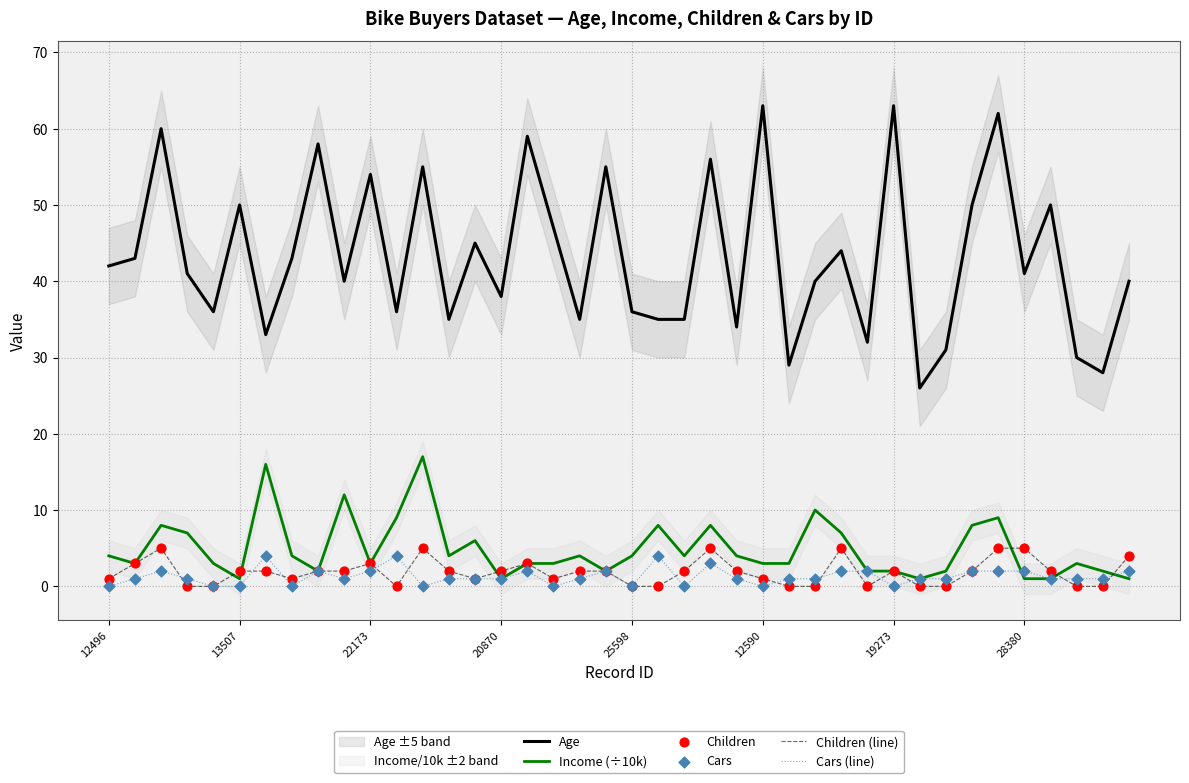

Which series has the largest Y range (max minus min)?

Age